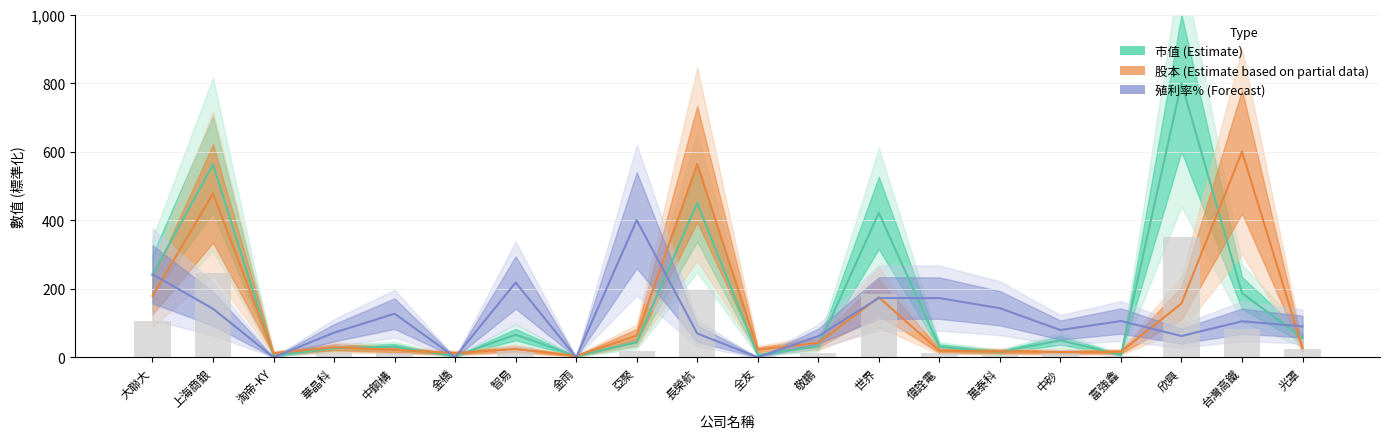

At which label does 股本 (Estimate based on partial data) first exceed 27?

大聯大